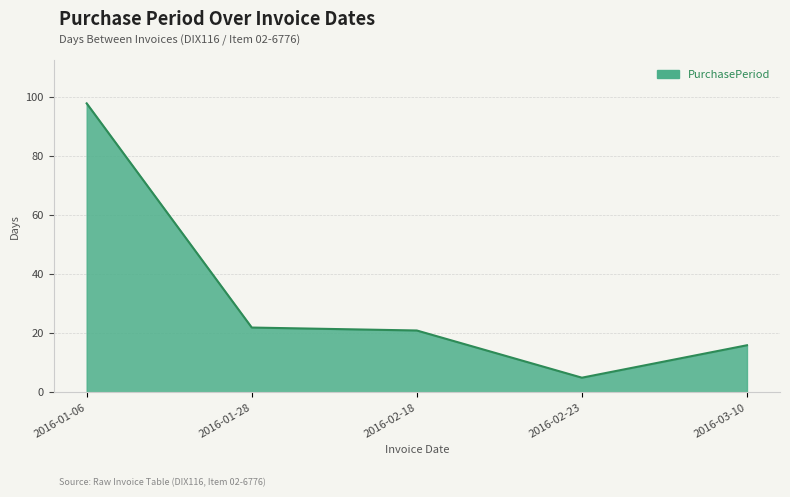

Count the number of categories in the chart.

5